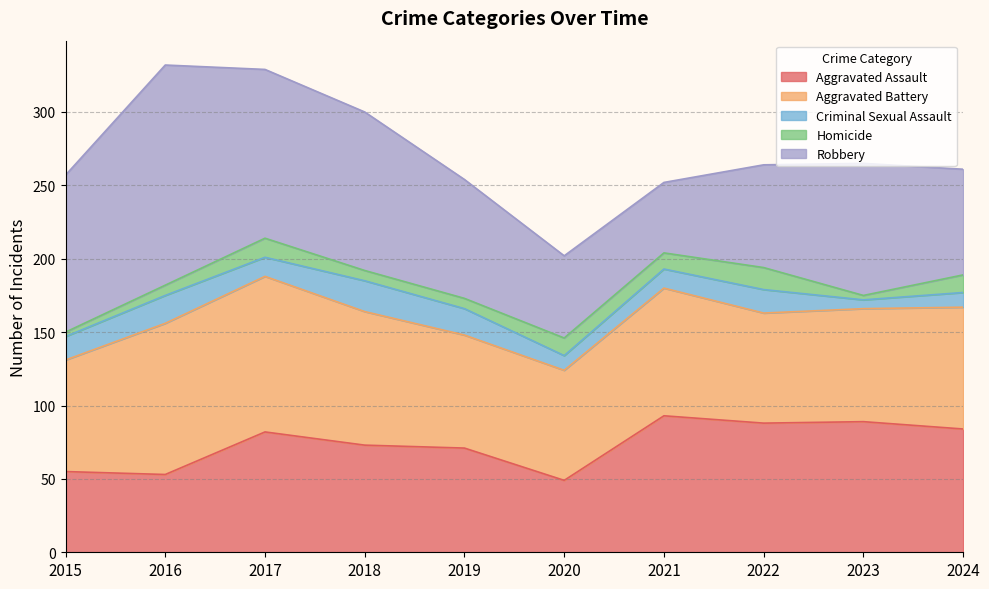

At which label is Aggravated Battery closest to 90?

2018